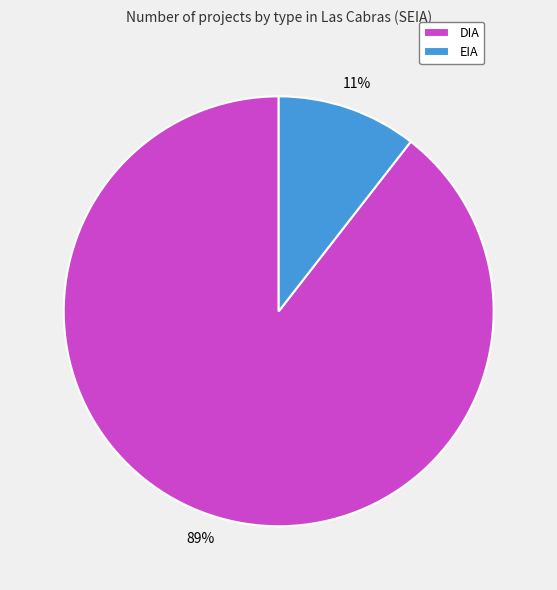

Does any single category account for the majority?

Yes